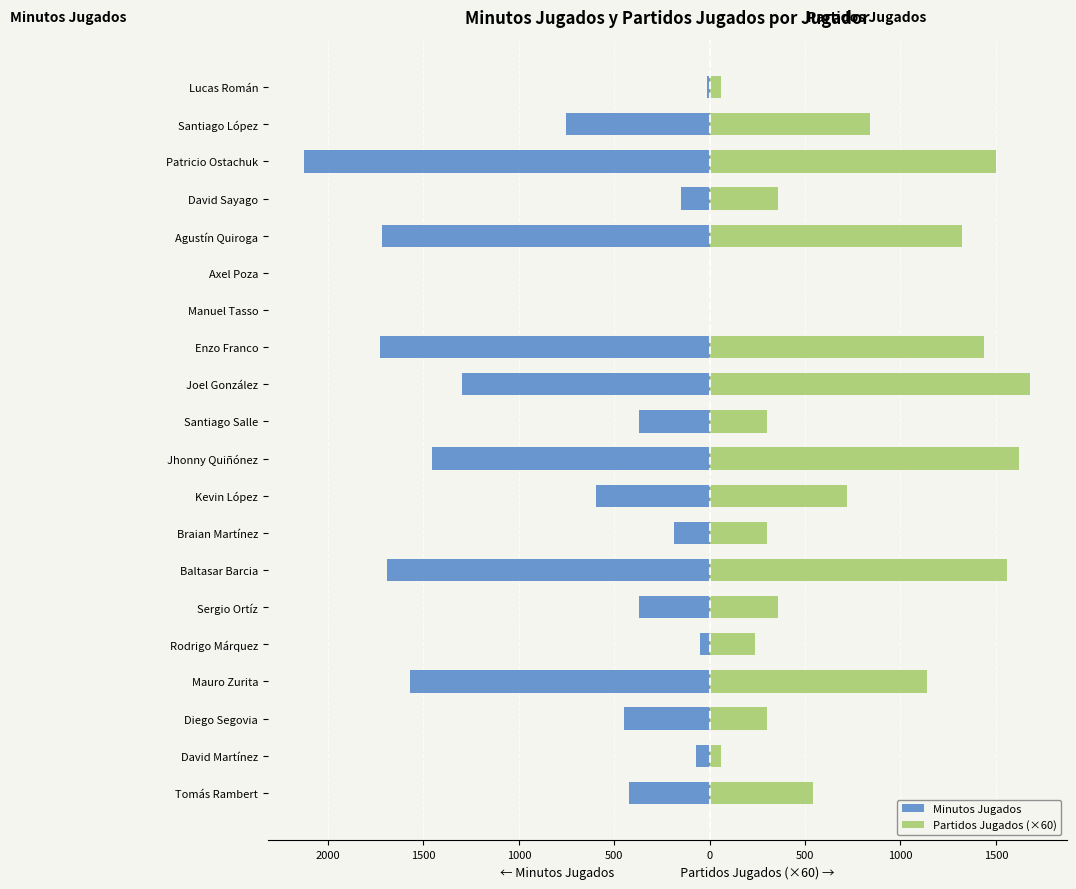

At how many categories does at least one series exceed 917?

7